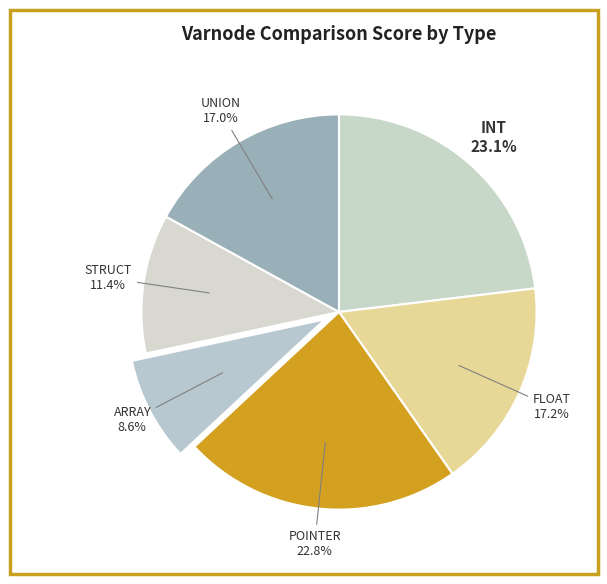

What percentage is the FLOAT slice, to the nearest percent?

17%